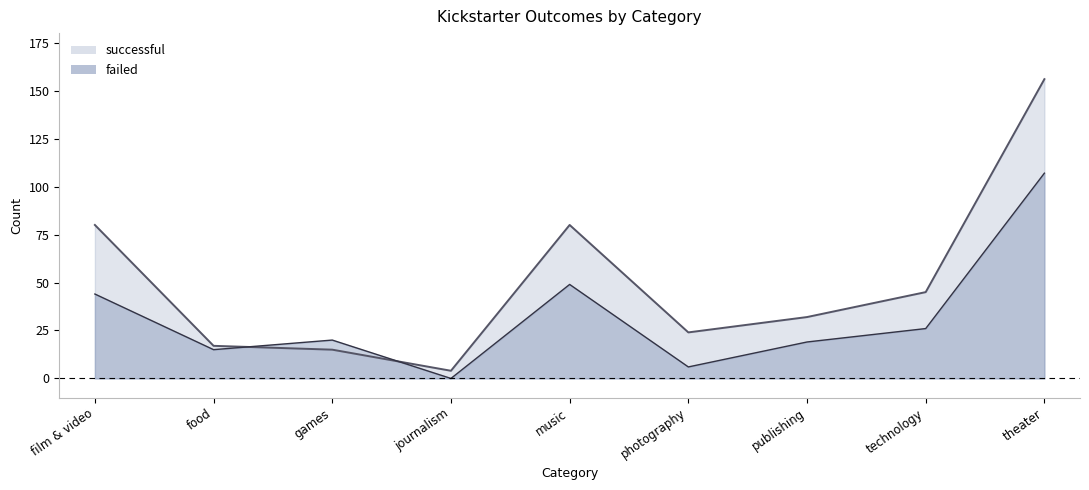

Where is successful nearest to the value 80?

film & video